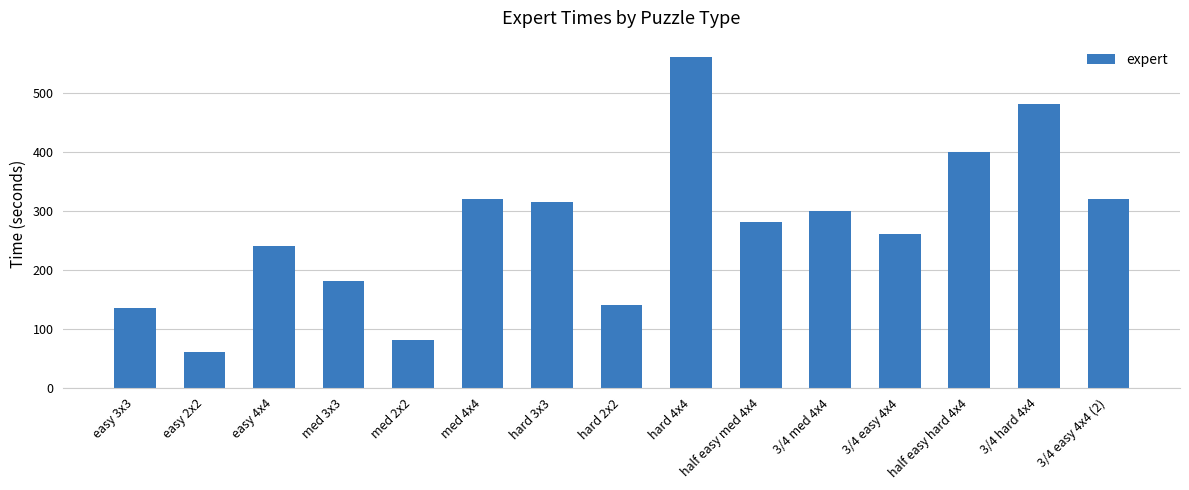

What is the label of the 12th bar from the right?

med 3x3